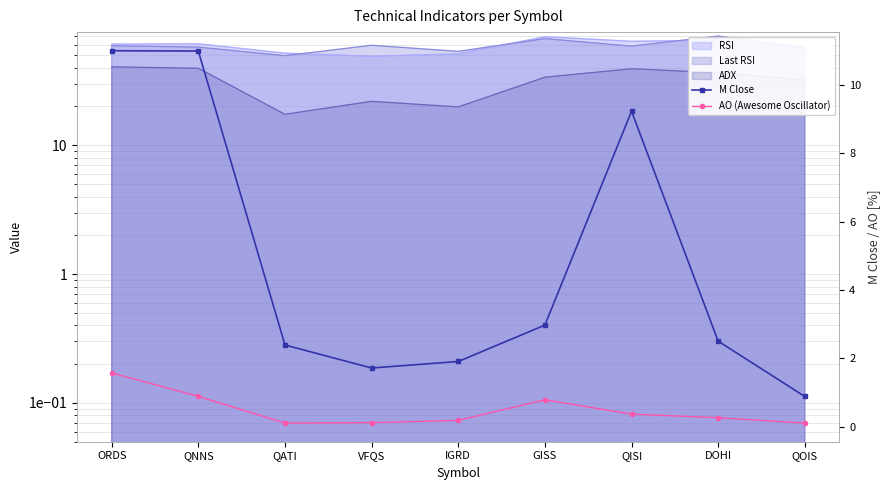

What is the value of the M Close point at the 5th from the left?

1.9